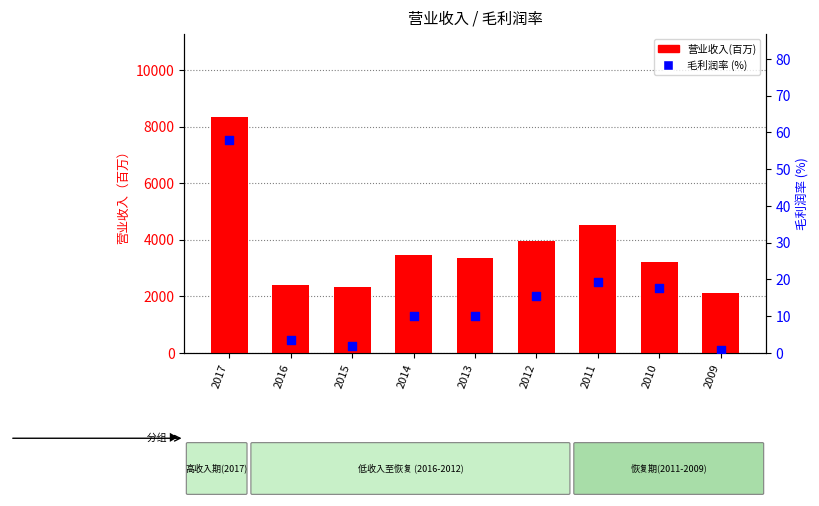

Is the value of 毛利润率 (%) at 2009 greater than the value of 营业收入(百万) at 2011?

No